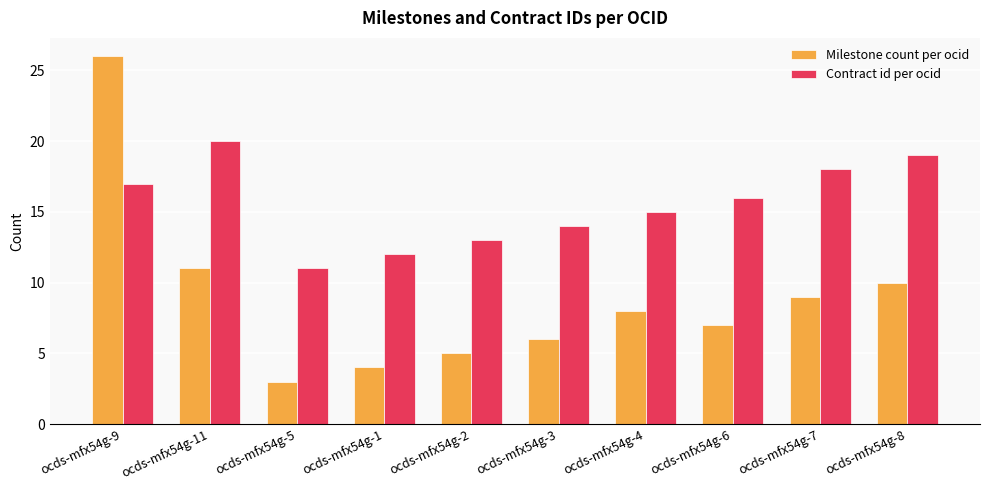

At how many categories does at least one series exceed 6?

10